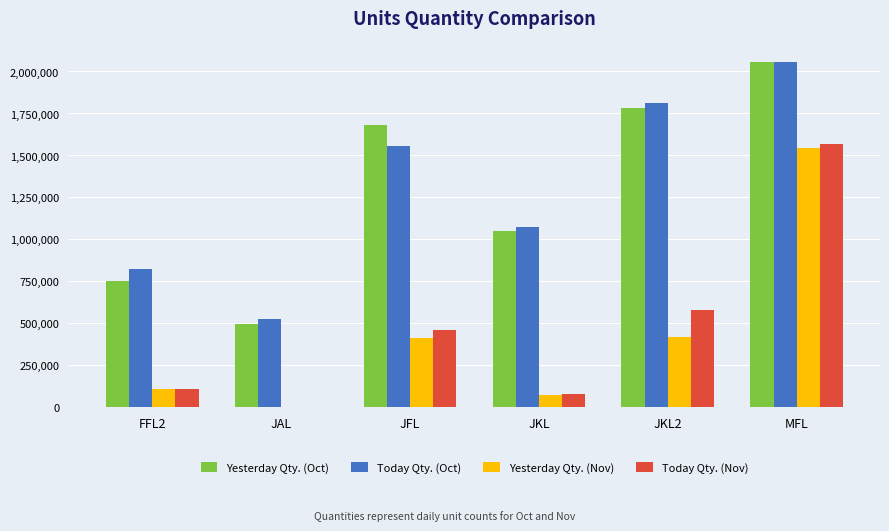

What is the sum of the Yesterday Qty. (Nov) values at MFL and JKL2?

1958882